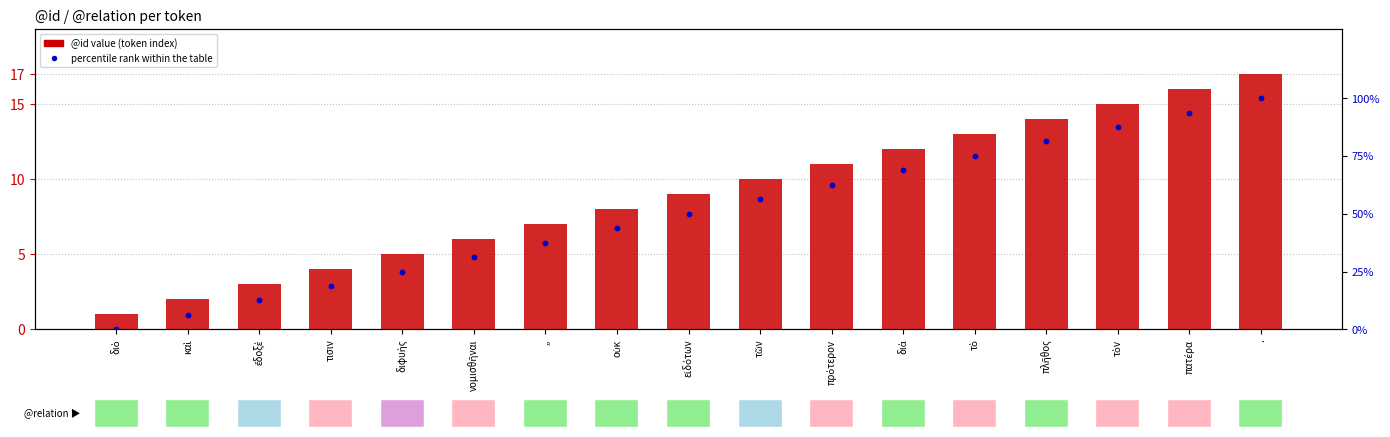

At which category is the sum across all series the highest?

.